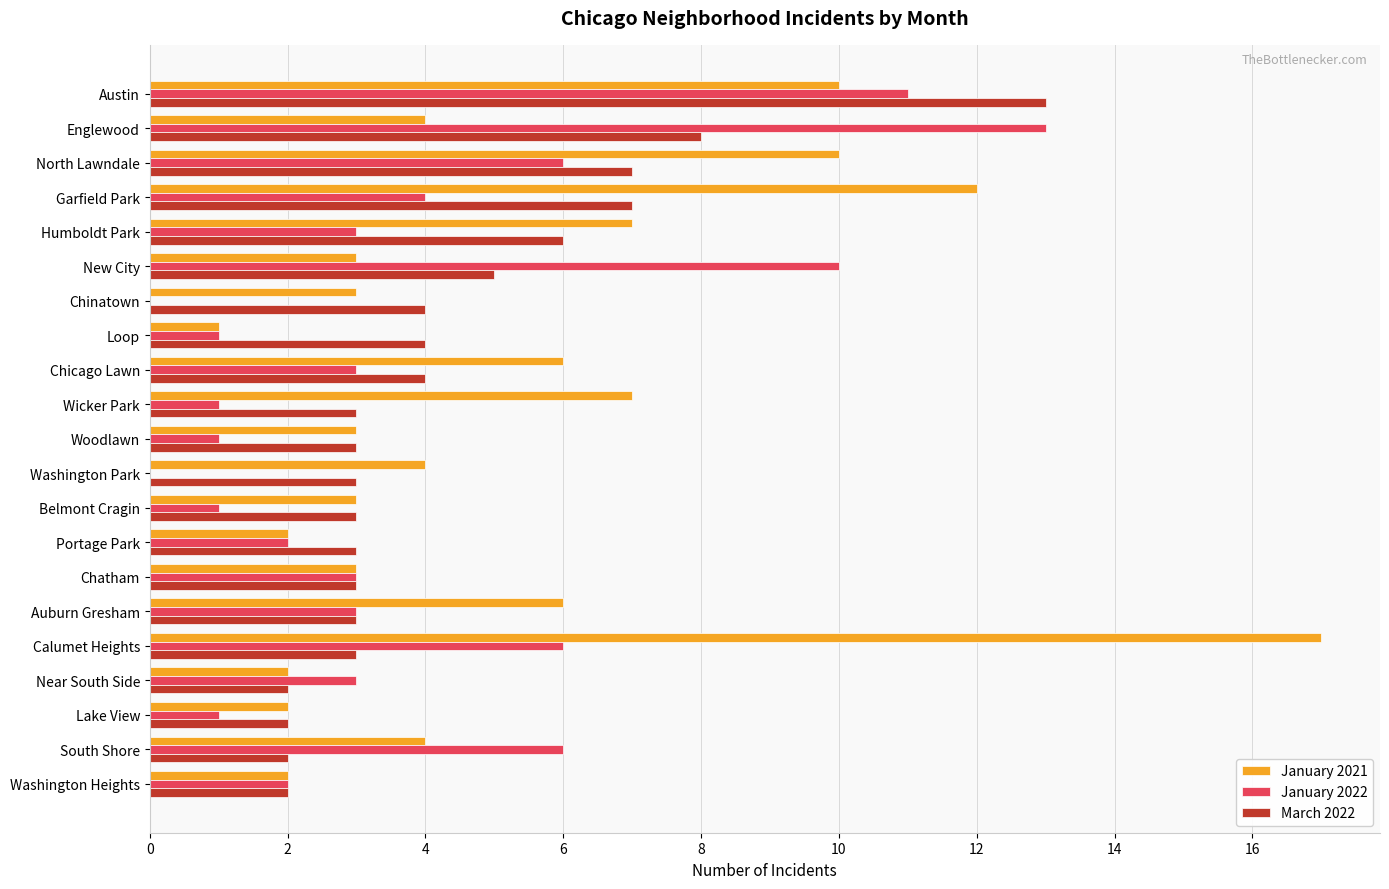

What is the total value across all series at Auburn Gresham?

12